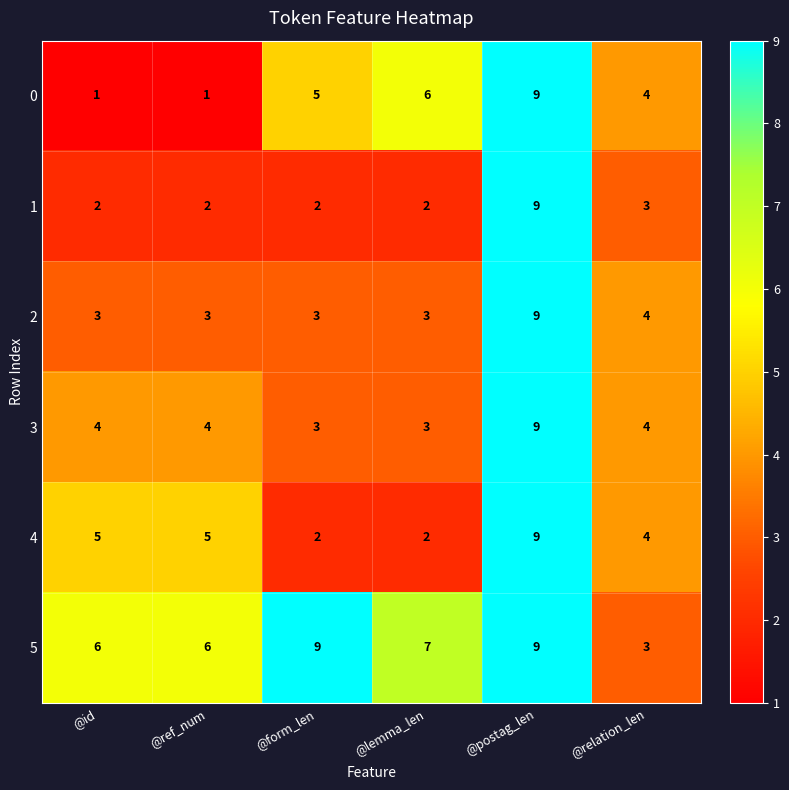

Read the 3 value at @lemma_len.

3